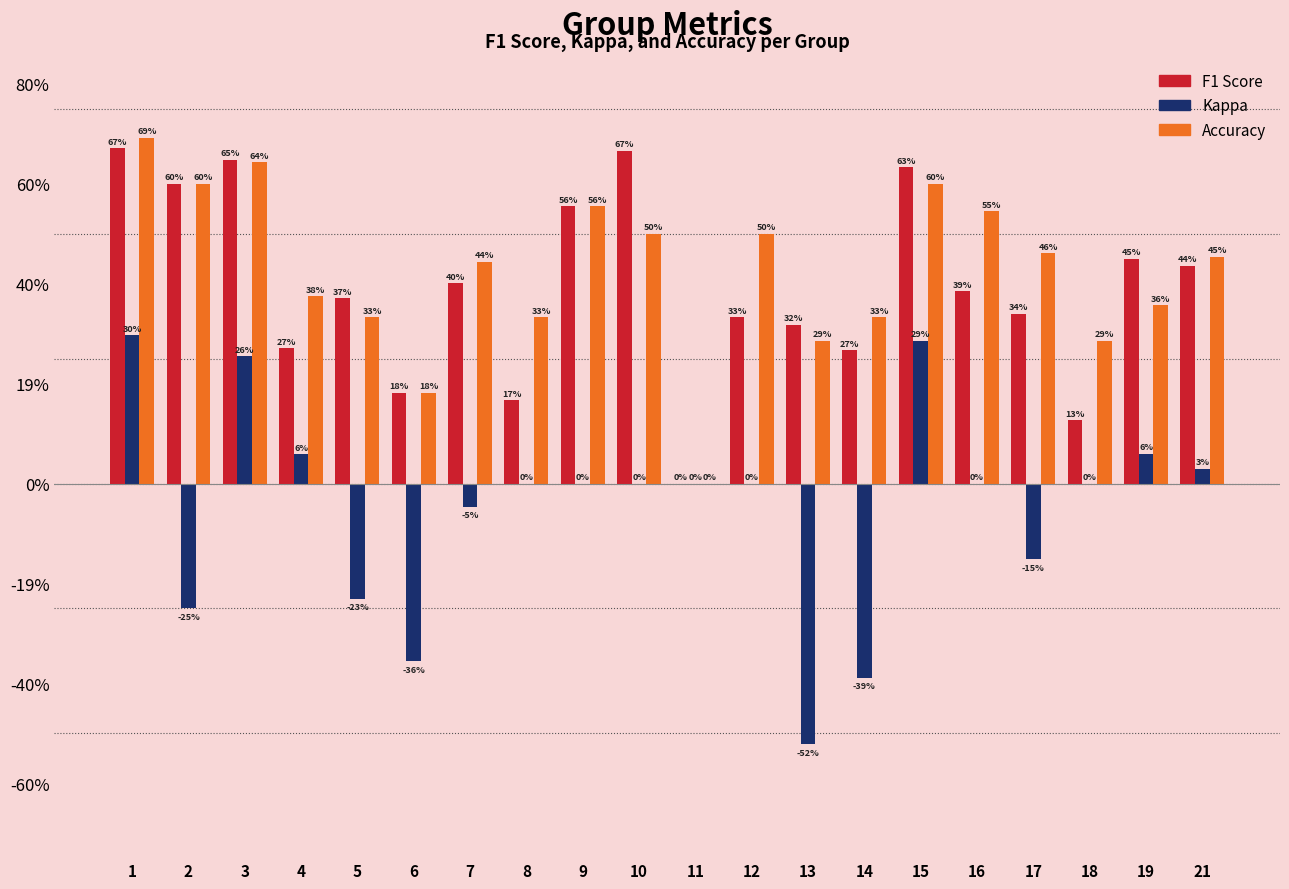

Between 14 and 5, which is larger?

5